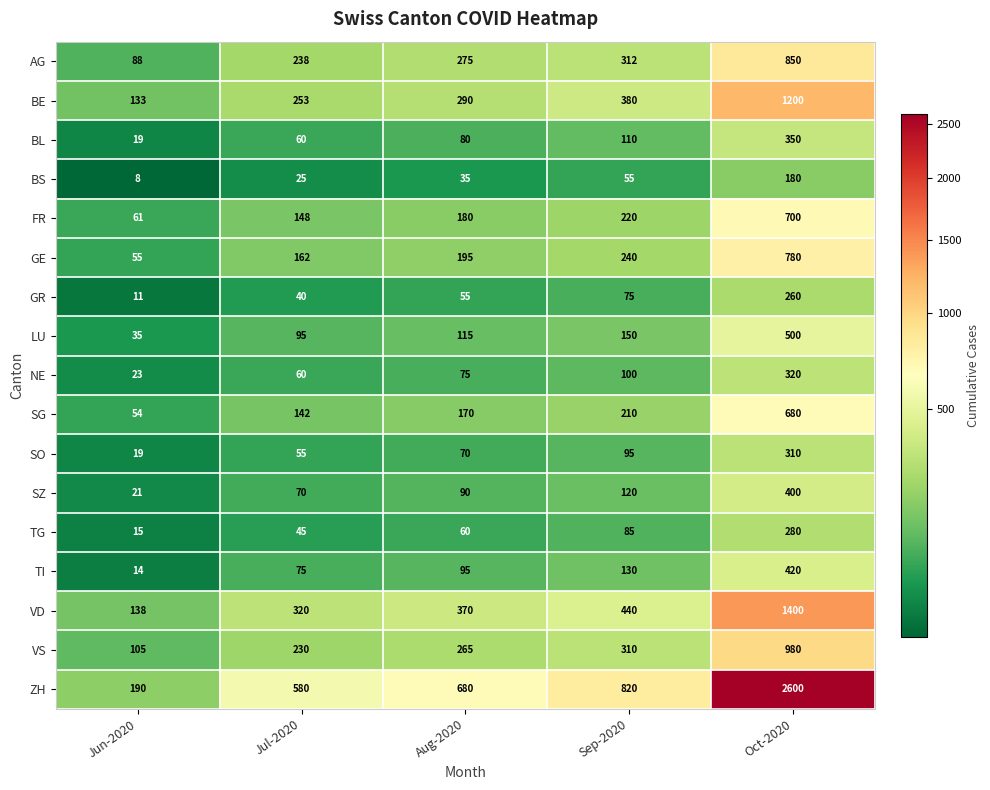

Which series changed the most between Jun-2020 and Jul-2020?

ZH